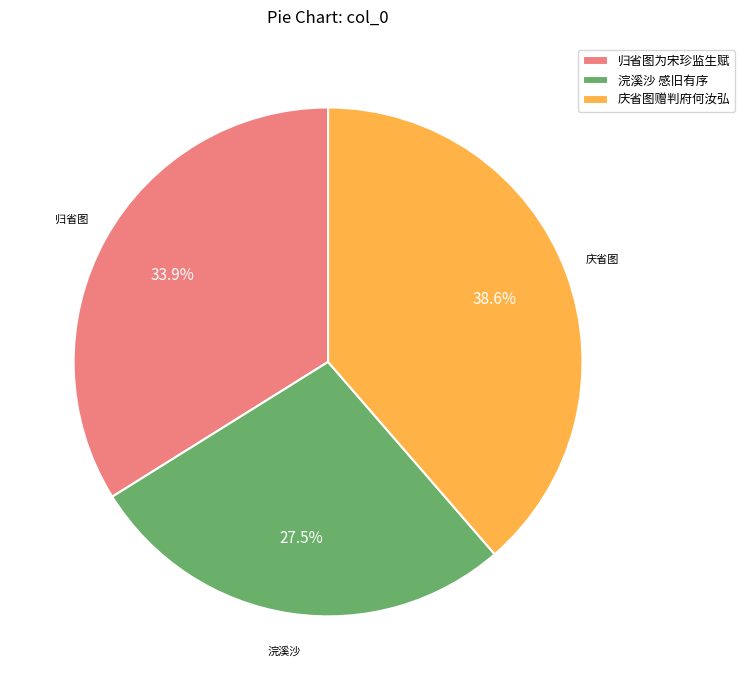

Which has a higher value, 浣溪沙 感旧有序 or 庆省图赠判府何汝弘?

庆省图赠判府何汝弘